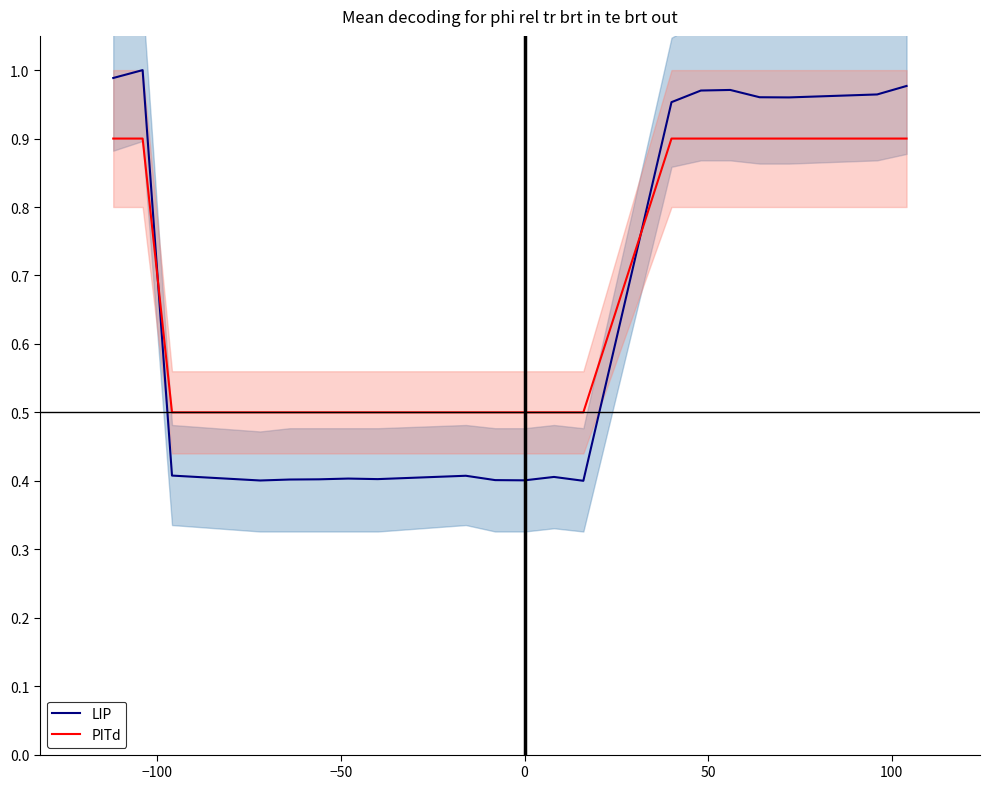

True or false: PITd and LIP cross at least once.

True